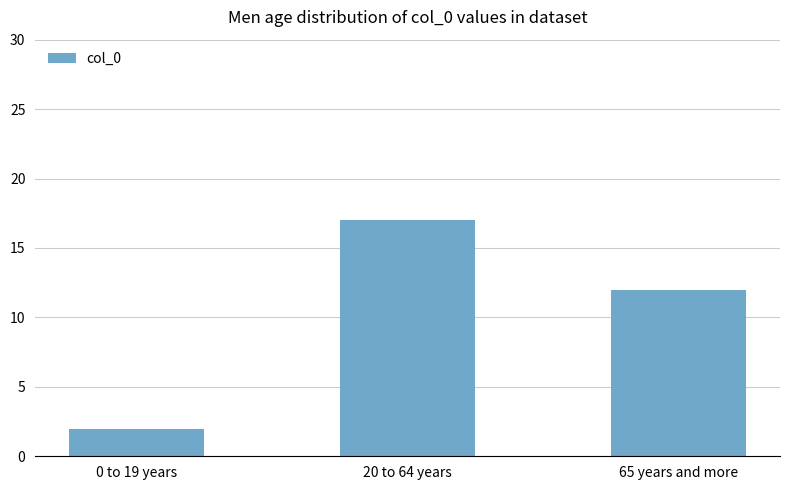

The value at 20 to 64 years is 17. True or false?

True